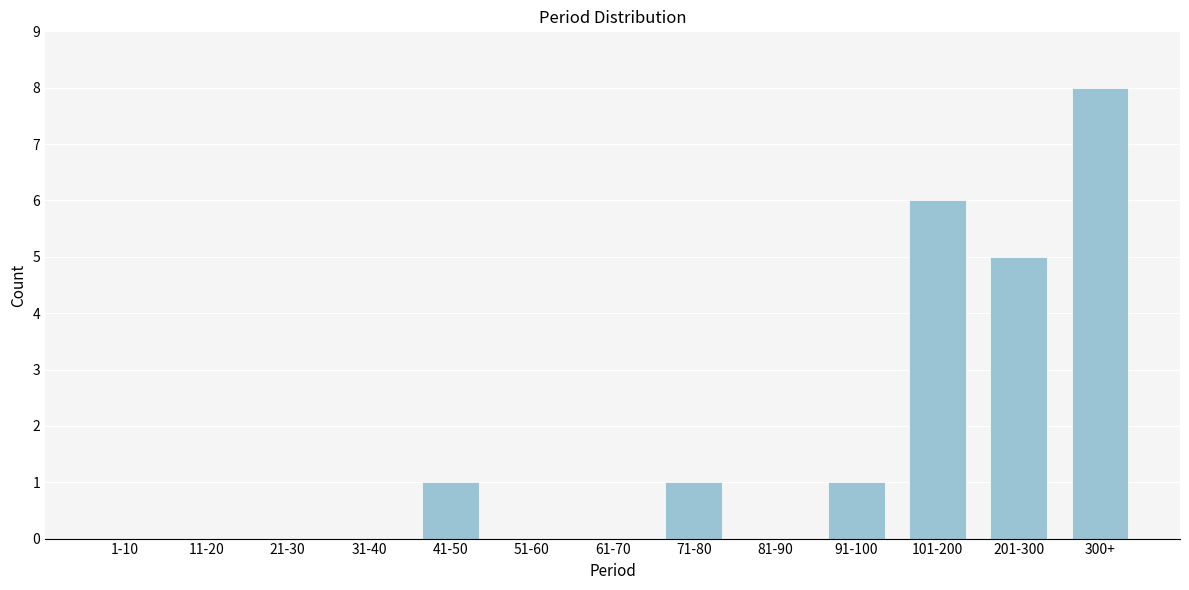

Reading left to right, transcribe all the data shown in this chart.

1-10=0	11-20=0	21-30=0	31-40=0	41-50=1	51-60=0	61-70=0	71-80=1	81-90=0	91-100=1	101-200=6	201-300=5	300+=8